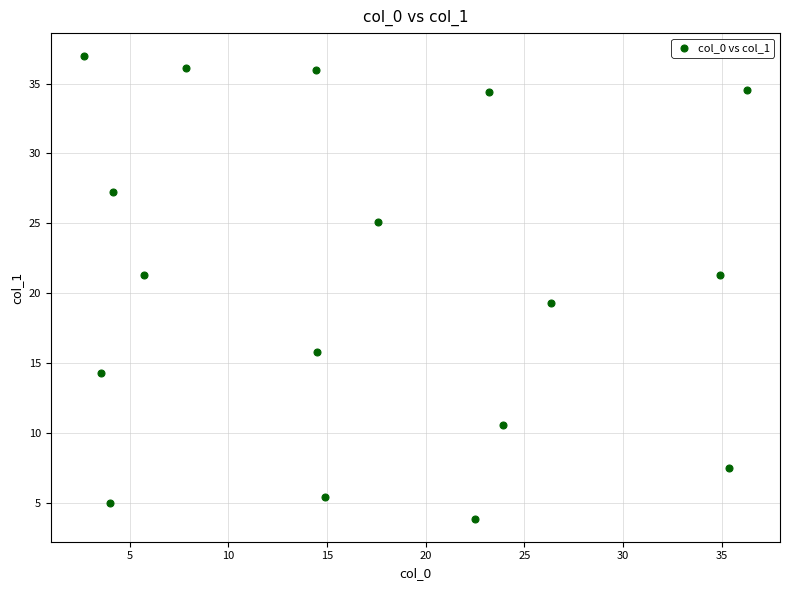

What Y value in the scatter plot is closest to 20?

19.3